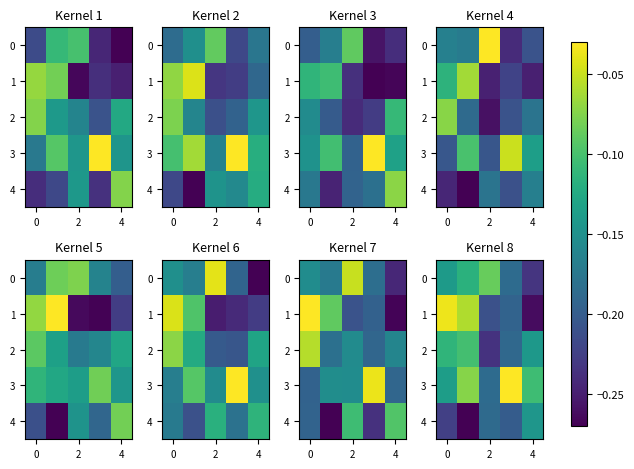

The 4 series shows -0.2 at 2. True or false?

True